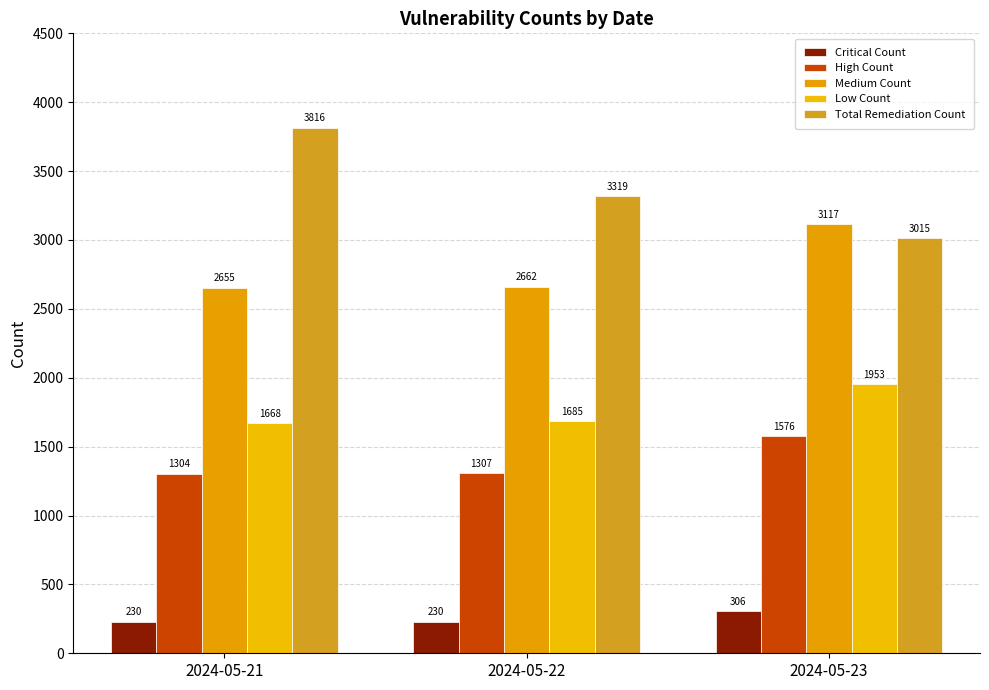

What is the spread (max minus min) of values at 2024-05-22?

3089